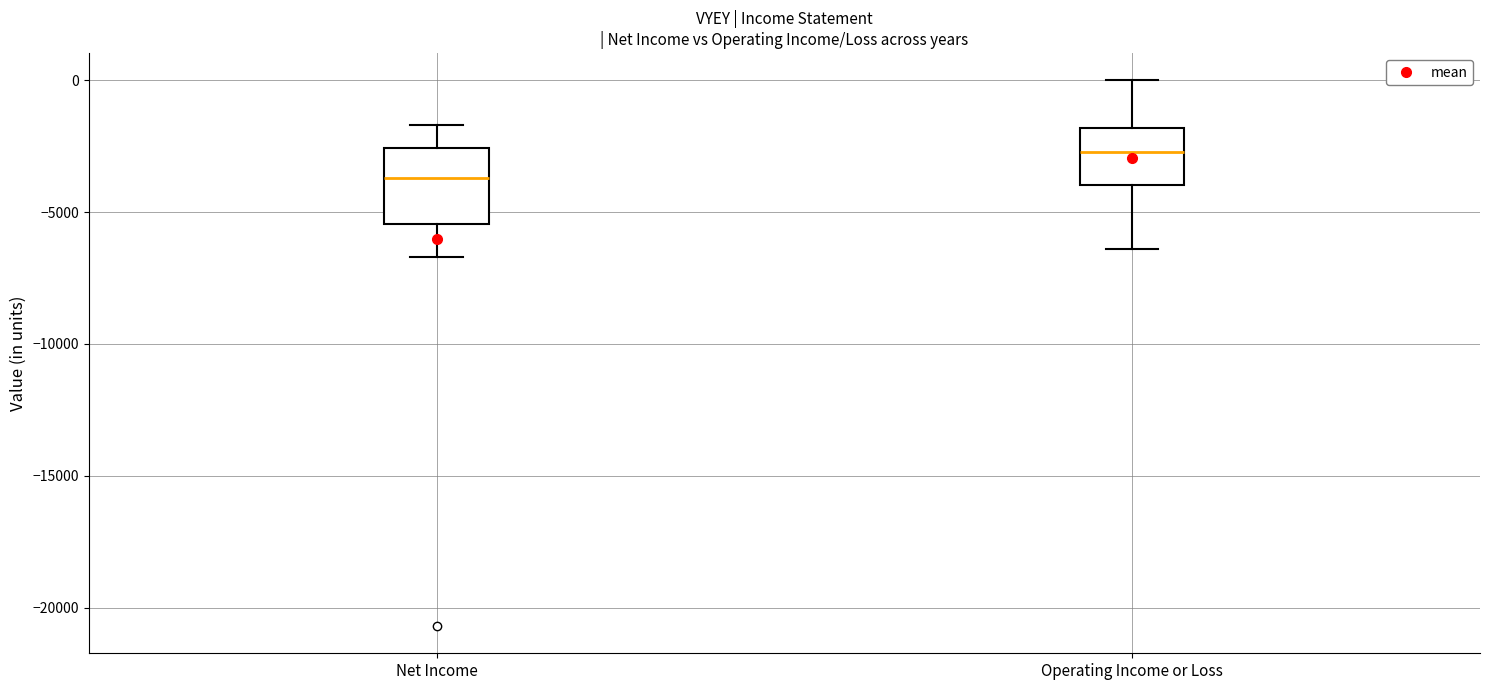

Which box is the tallest, from its lower edge to its upper edge?

Net Income